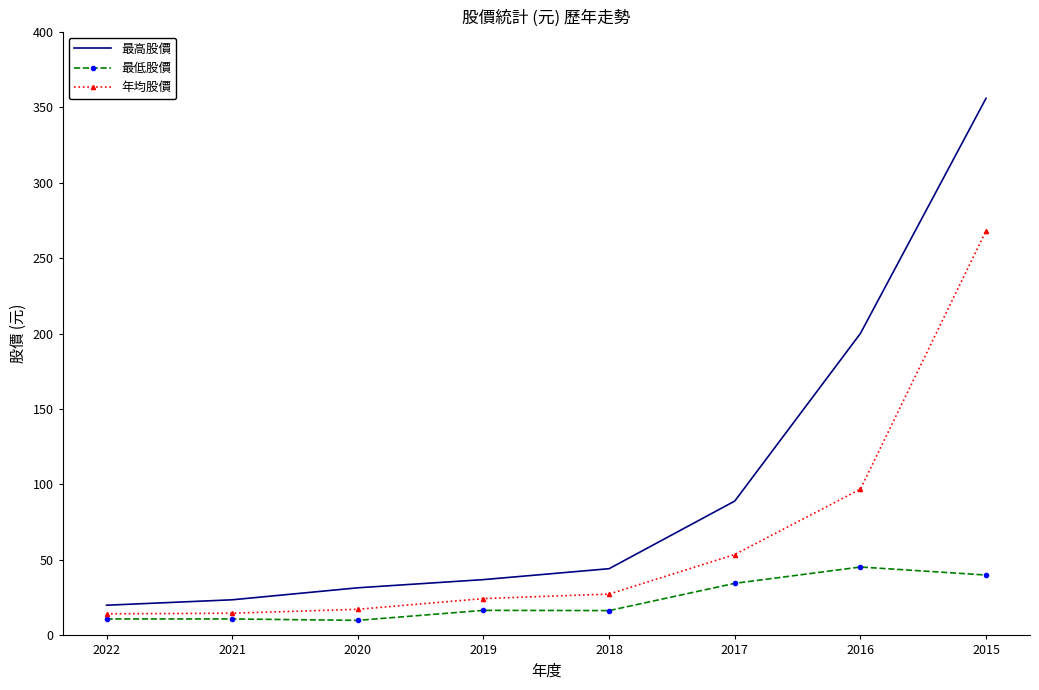

Which series has the widest spread of values?

最高股價